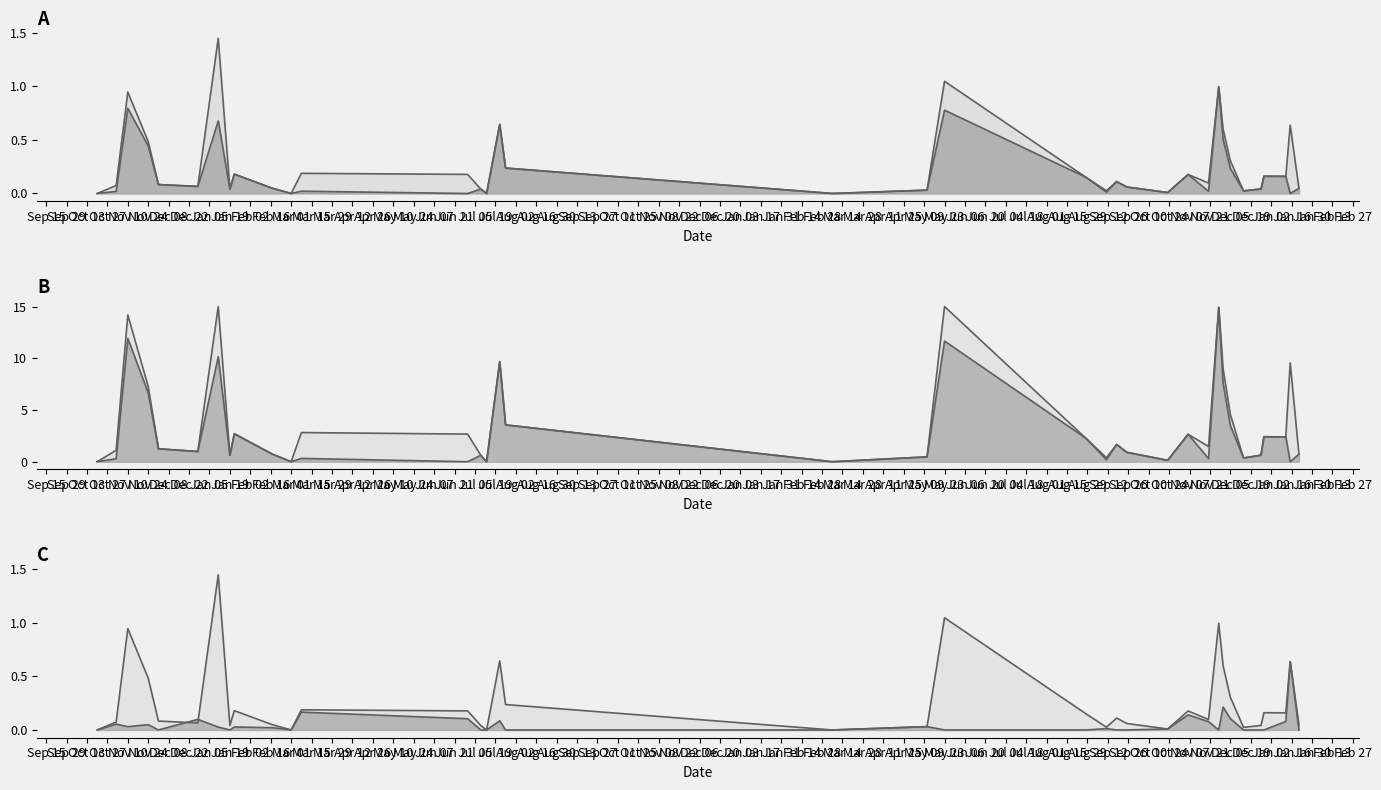

At which category does xGChain_line reach its first local peak?

Nov 10